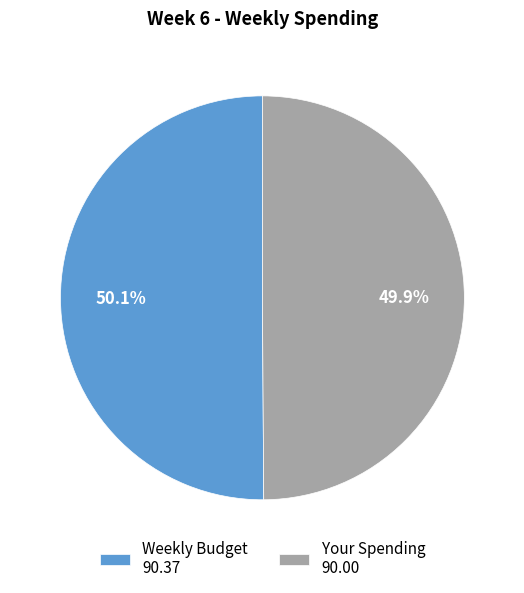

How many slices are in this pie chart?

2